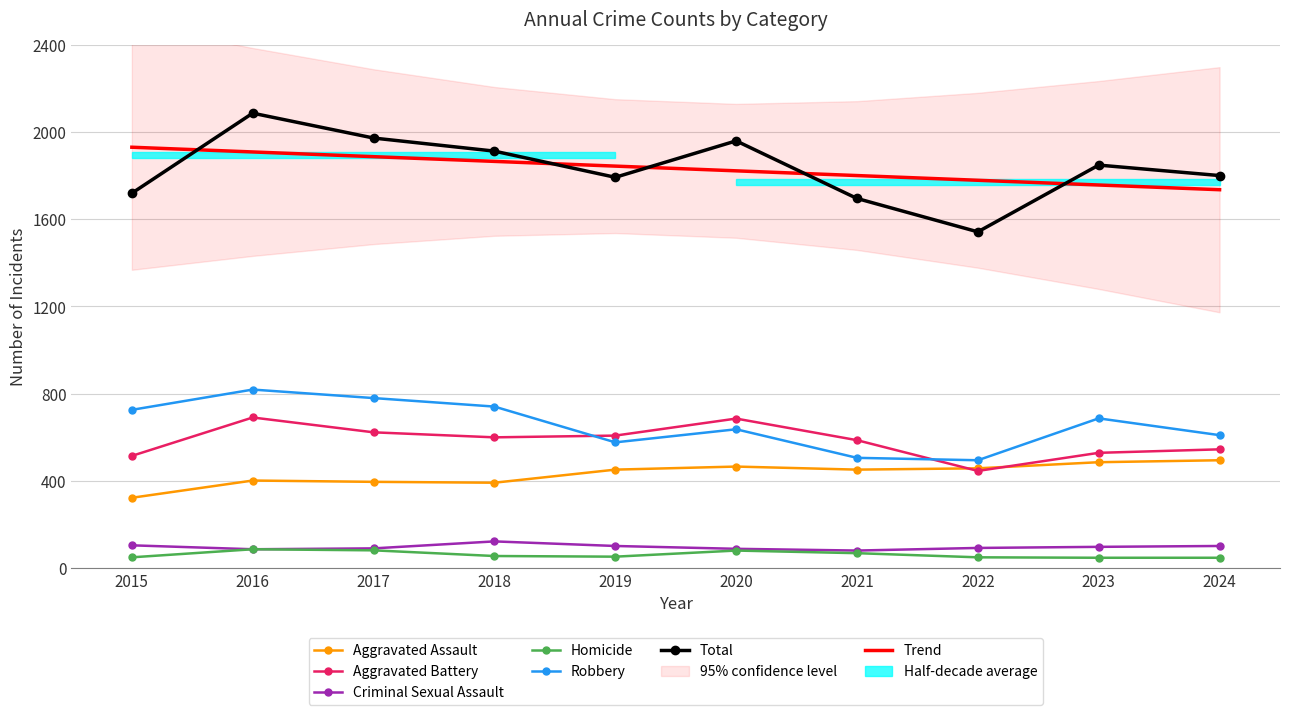

Is it true that Aggravated Assault equals 197 at 2019?

False